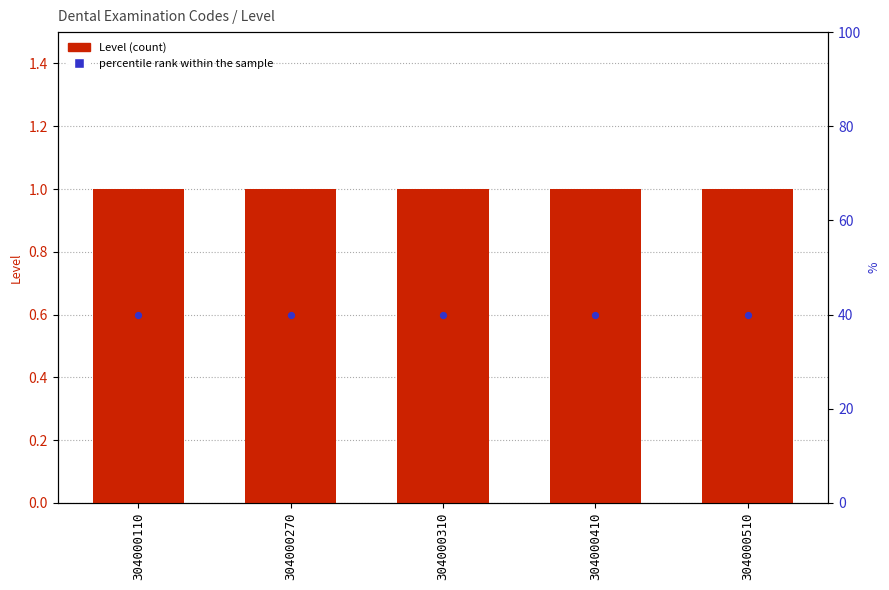

At how many categories does at least one series exceed 0?

5